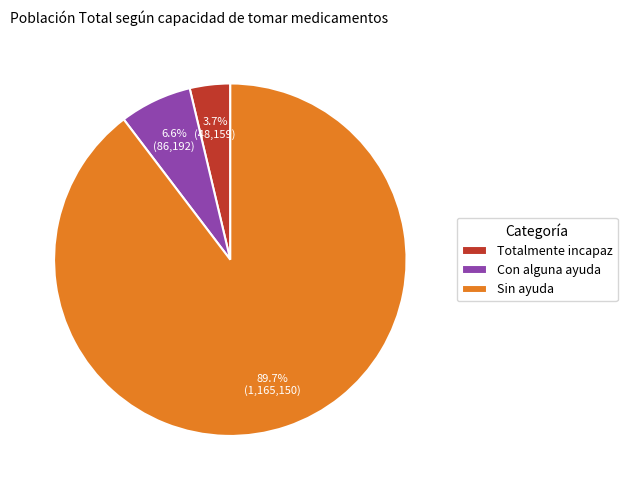

Between Sin ayuda and Con alguna ayuda, which is larger?

Sin ayuda